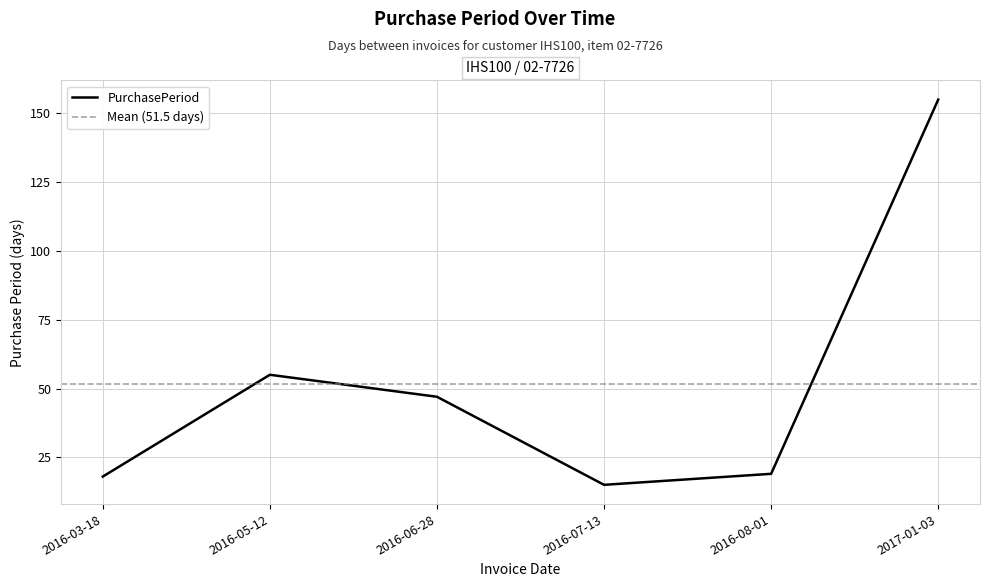

What is the average value?

52